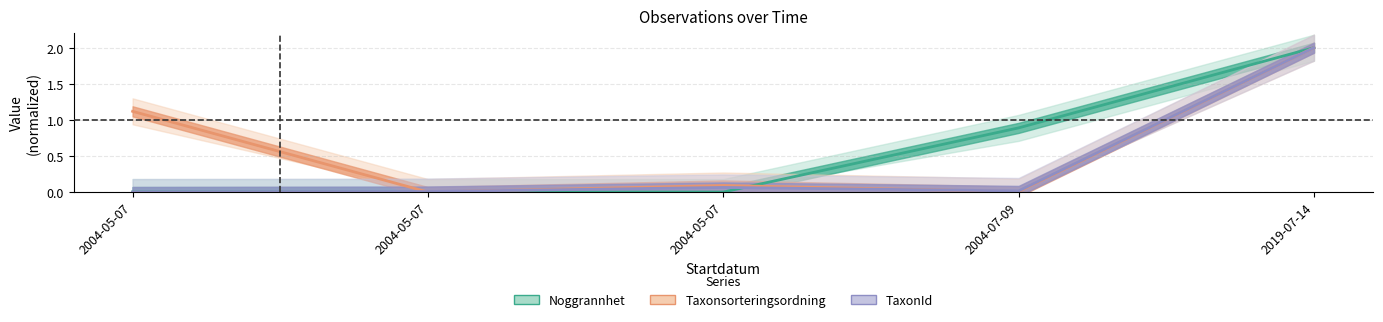

What is the sum of all TaxonId values?

2.1